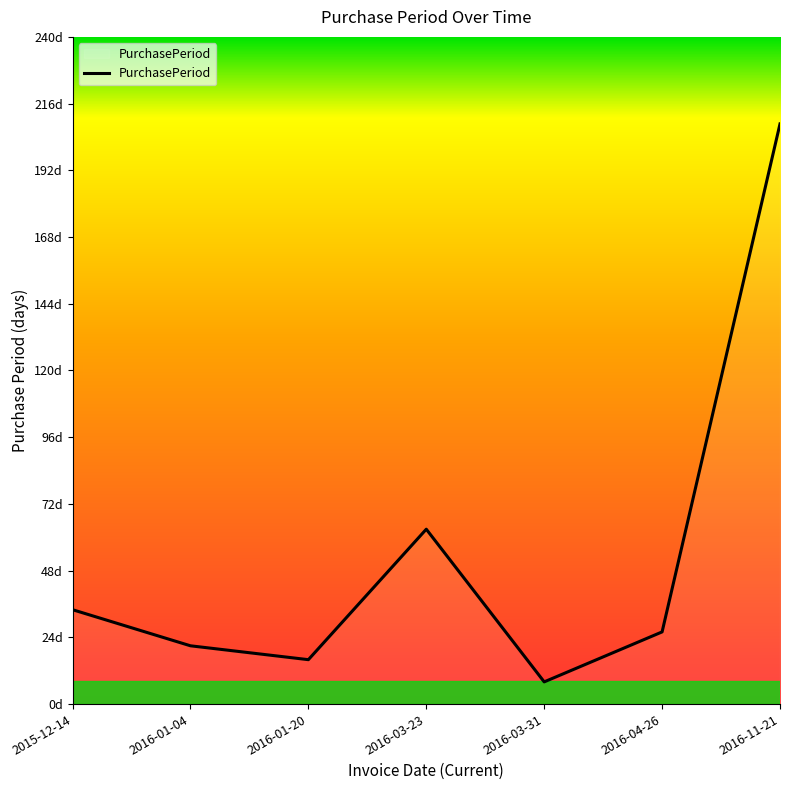

Rank the categories by value from lowest to highest.

2016-03-31, 2016-01-20, 2016-01-04, 2016-04-26, 2015-12-14, 2016-03-23, 2016-11-21